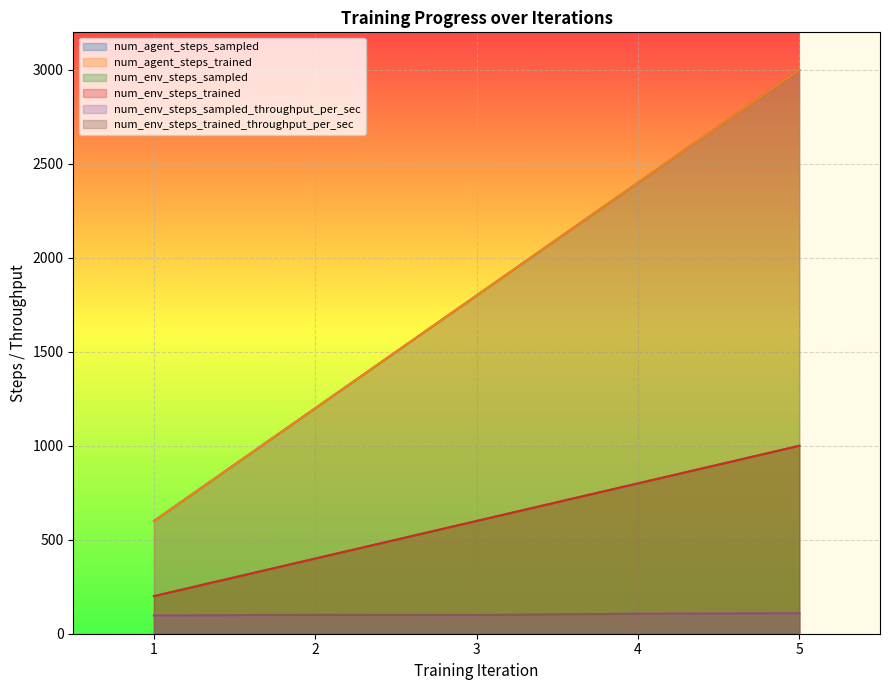

Reading right to left, extract all data points from this chart.

num_agent_steps_sampled: 5=3000.0	4=2400.0	3=1800.0	2=1200.0	1=600.0
num_agent_steps_trained: 5=3000.0	4=2400.0	3=1800.0	2=1200.0	1=600.0
num_env_steps_sampled: 5=1000.0	4=800.0	3=600.0	2=400.0	1=200.0
num_env_steps_trained: 5=1000.0	4=800.0	3=600.0	2=400.0	1=200.0
num_env_steps_sampled_throughput_per_sec: 5=108.5	4=106.2	3=99.1	2=100.3	1=97.1
num_env_steps_trained_throughput_per_sec: 5=108.5	4=106.2	3=99.1	2=100.3	1=97.1